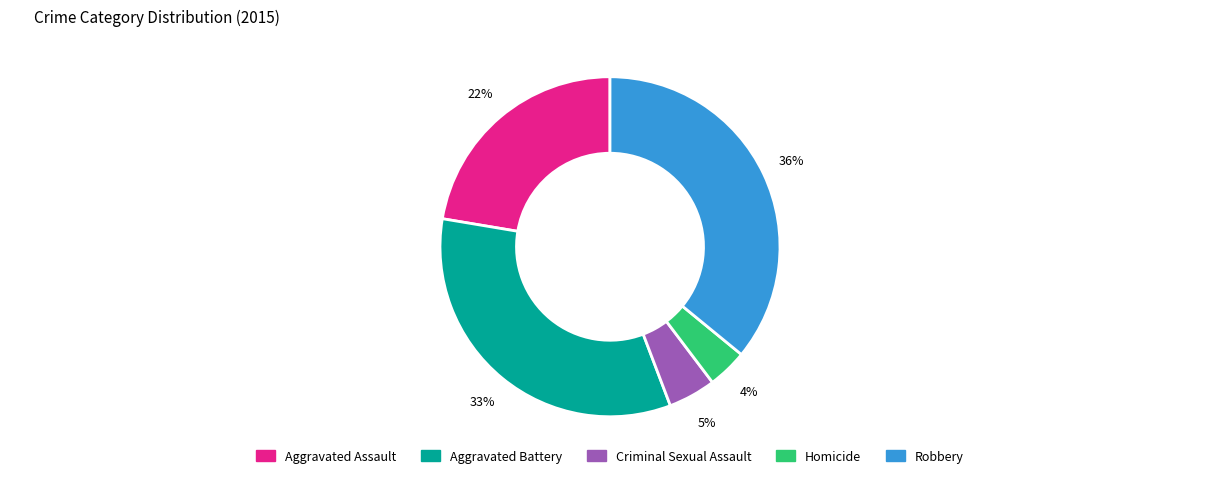

Count the number of slices in the pie.

5